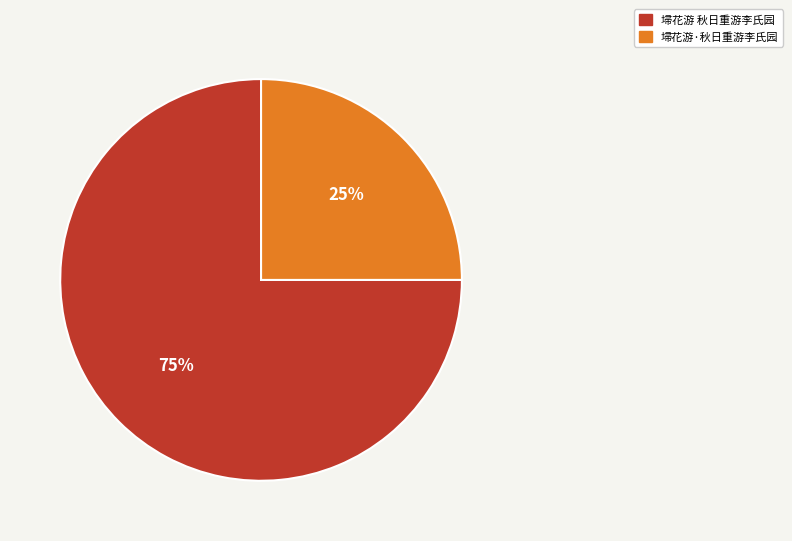

Which has a higher value, 埽花游 秋日重游李氏园 or 埽花游·秋日重游李氏园?

埽花游 秋日重游李氏园